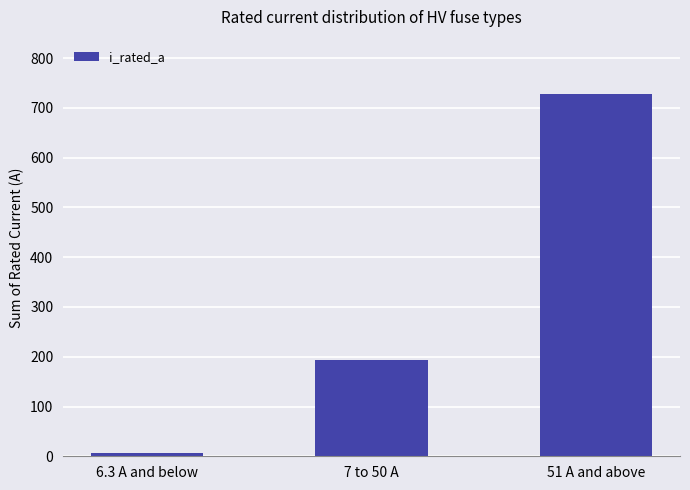

What is the change in value from 6.3 A and below to 7 to 50 A?

+186.2